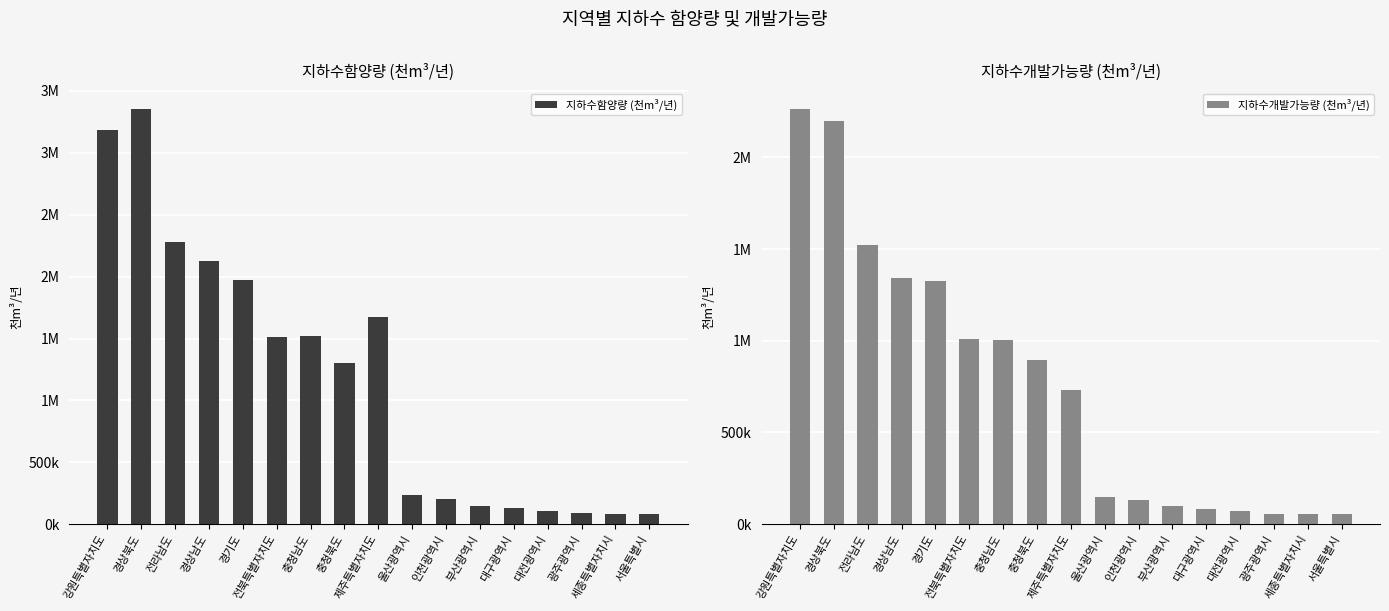

What is the approximate value of 지하수개발가능량 (천m³/년) at 경기도?

1325656.5